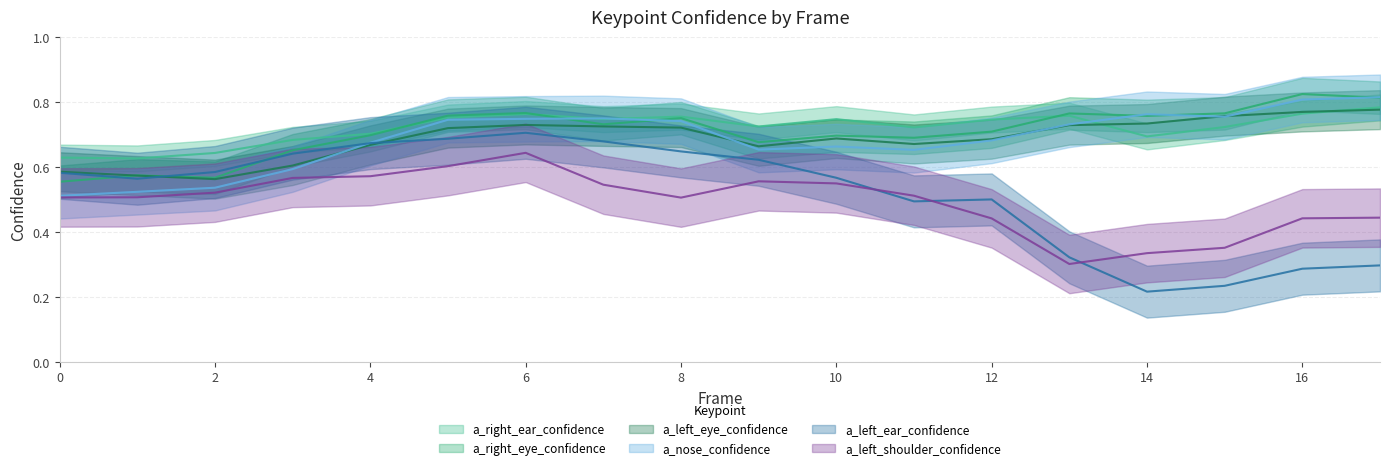

True or false: a_left_ear_confidence and a_right_ear_confidence cross at least once.

False